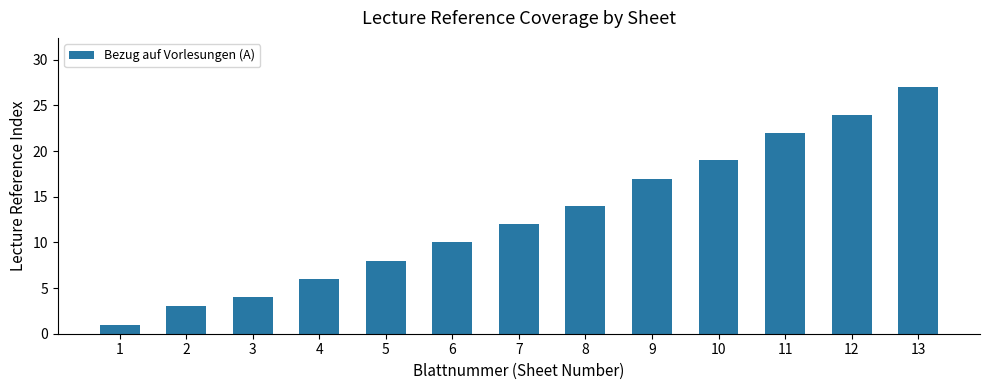

What is the average value?

13